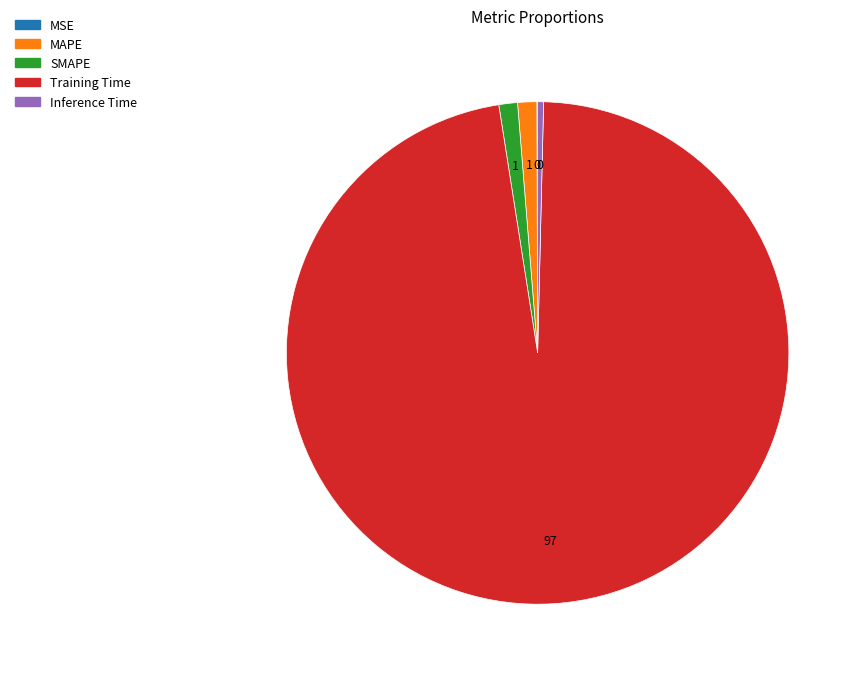

True or false: Inference Time accounts for 0% of the total.

True